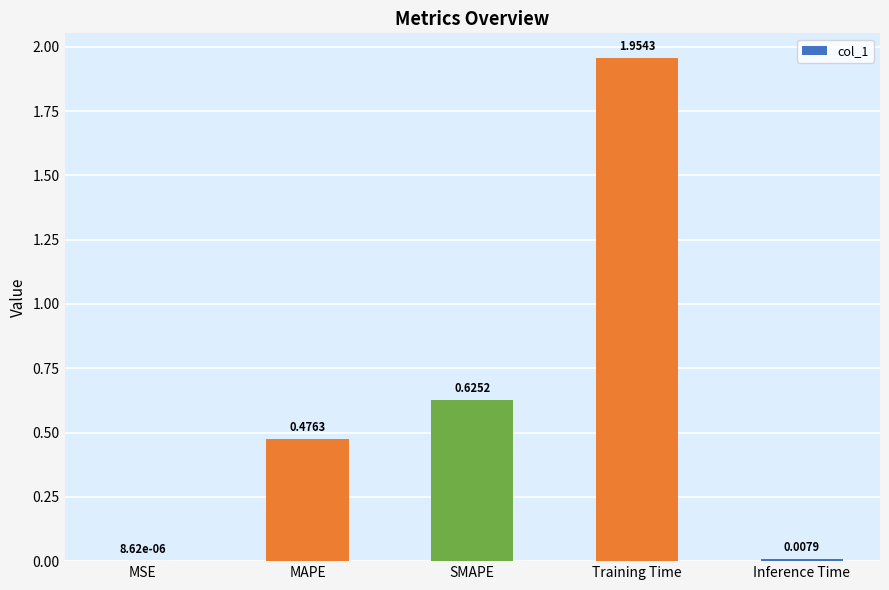

Are the bars grouped side by side (vs. stacked)?

No